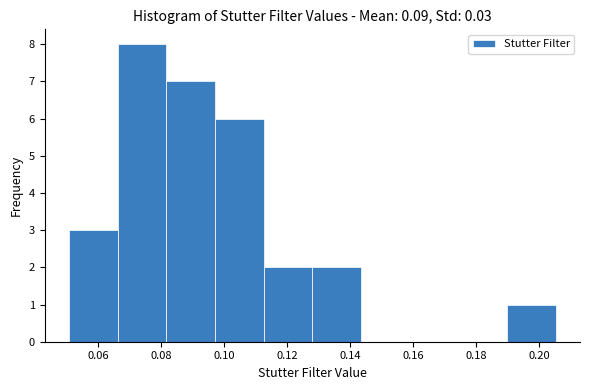

How tall is the bar that spans 0.096 to 0.112 on the x-axis? Neither the bar edges nor the heights are printed on the chart, so give them approximately, as read against the axes.

6